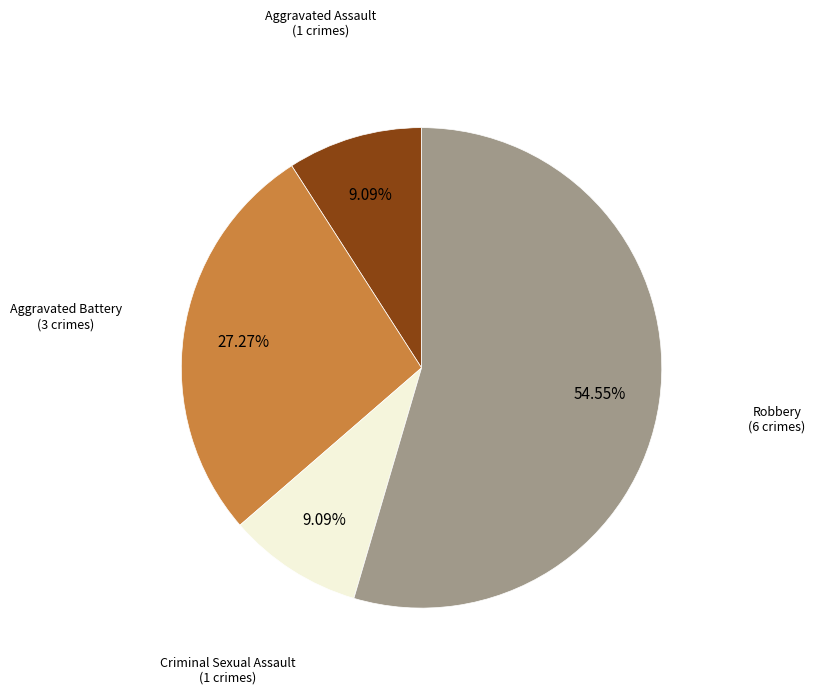

Count the number of slices in the pie.

4